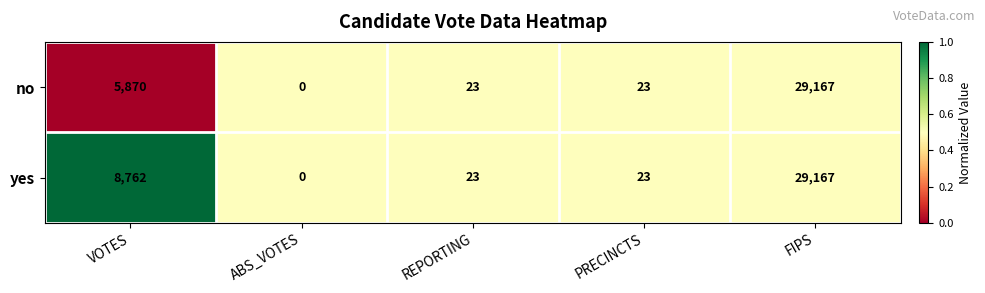

Is the value of yes at ABS_VOTES greater than the value of no at FIPS?

No